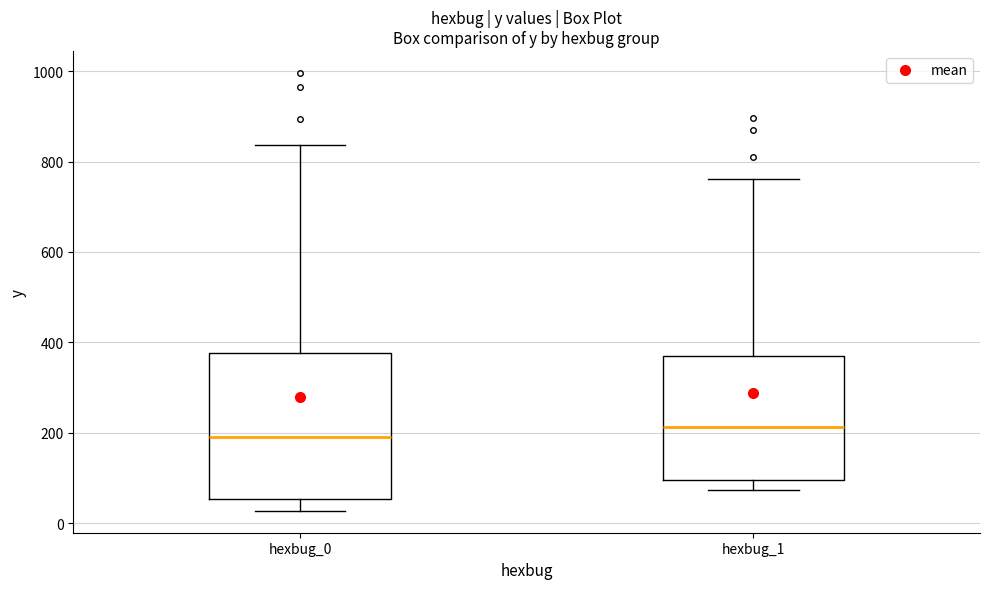

Reading left to right, read every box against the y-axis: the position of its median line, the range the box covers, and the ends of its whiskers. The values are not printed on the chart, so give them approximately, as read against the axis.

hexbug_0: median 200, box 60 to 380, whiskers 20 to 840
hexbug_1: median 220, box 100 to 380, whiskers 80 to 760